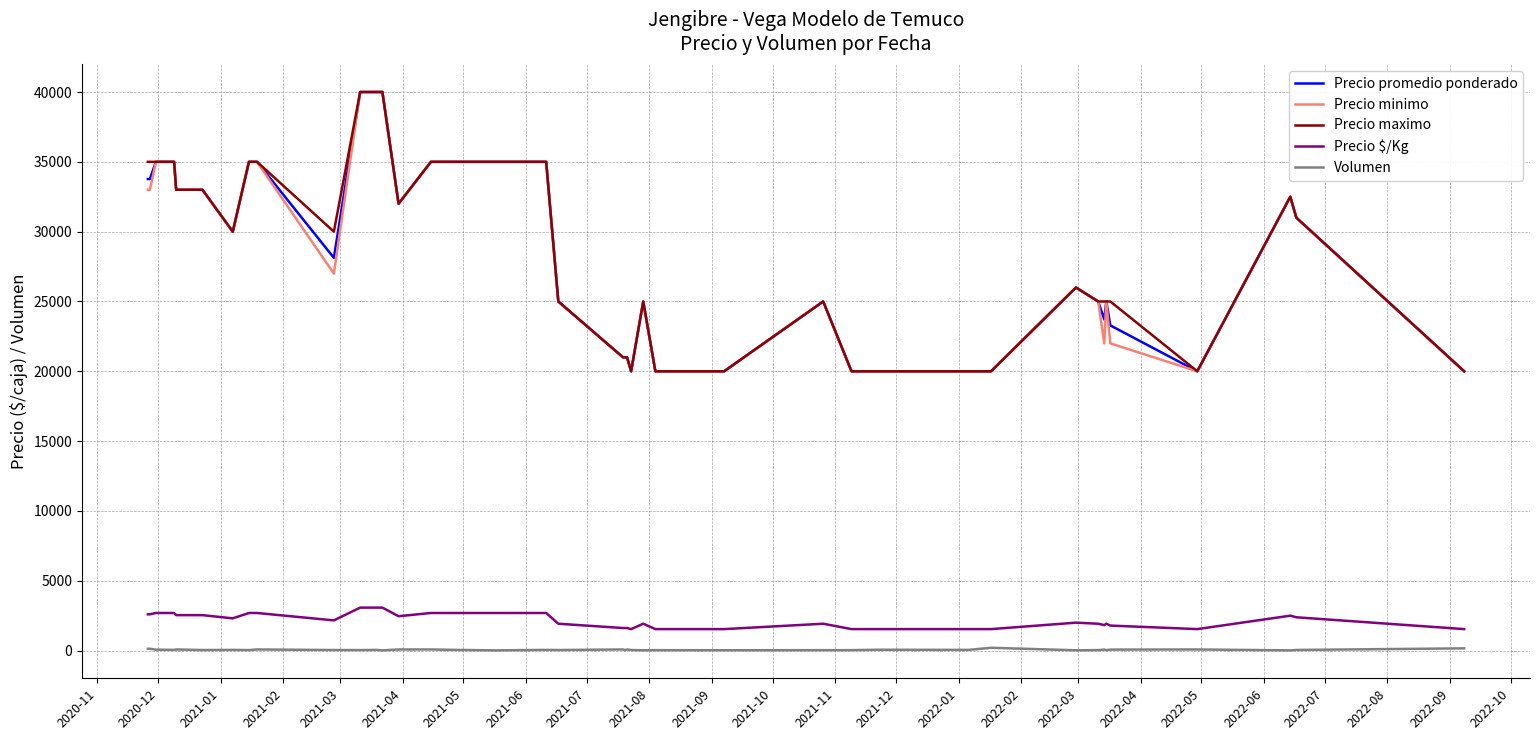

True or false: Precio $/Kg and Precio promedio ponderado cross at least once.

False